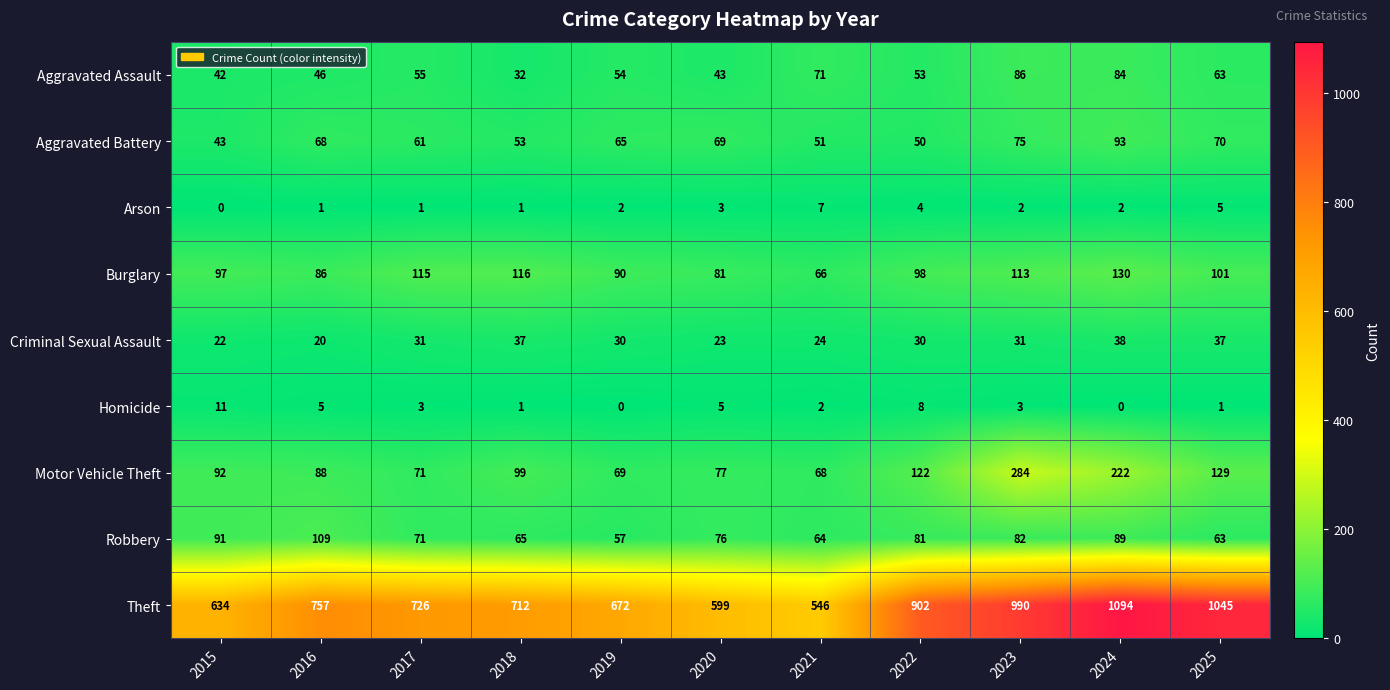

Which label corresponds to the largest value in the chart?

2024